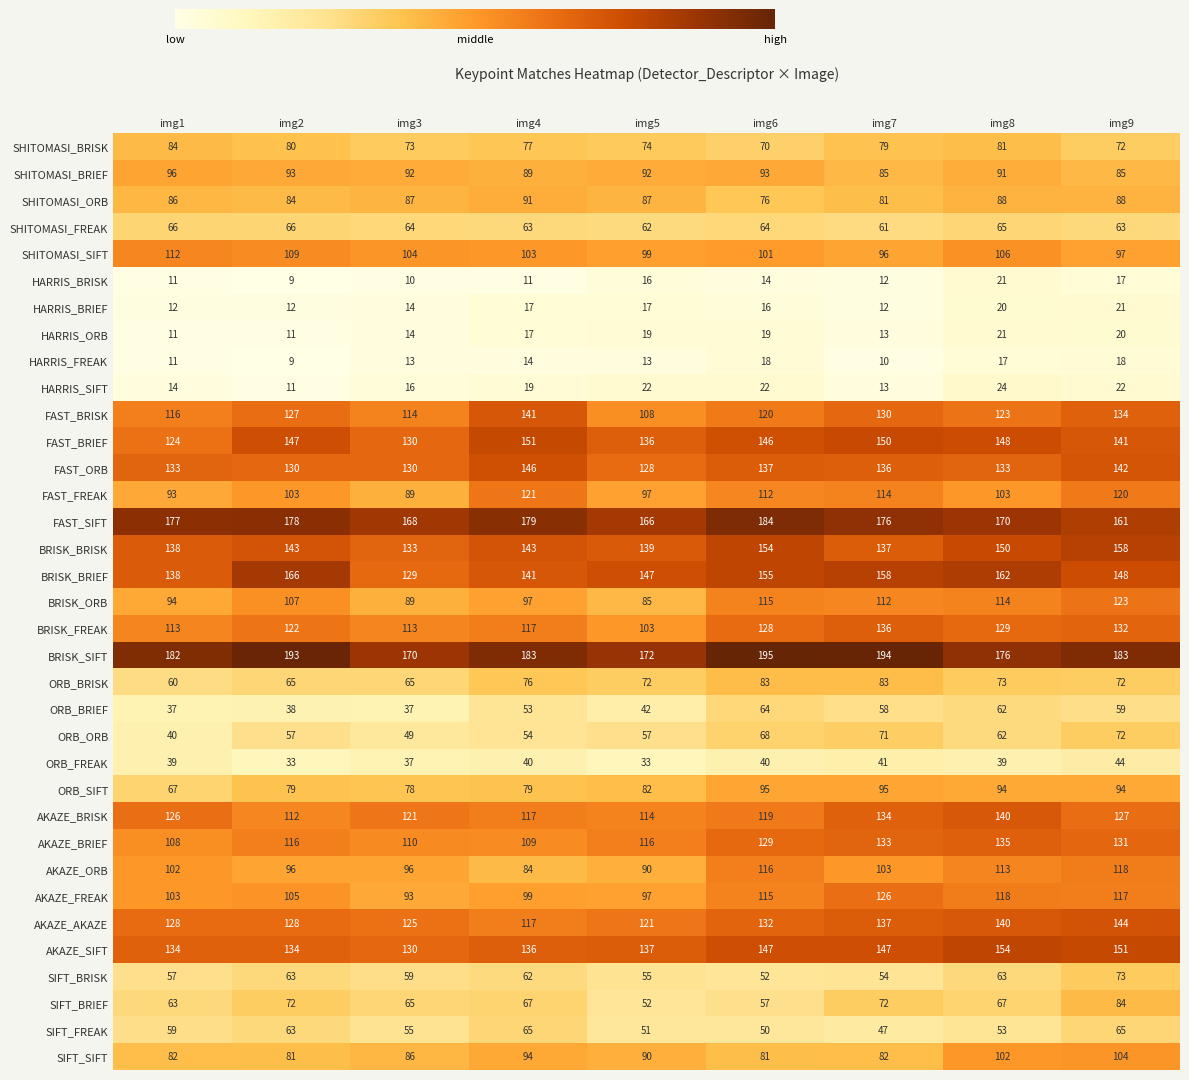

True or false: AKAZE_SIFT has a value of 136 at img4.

True